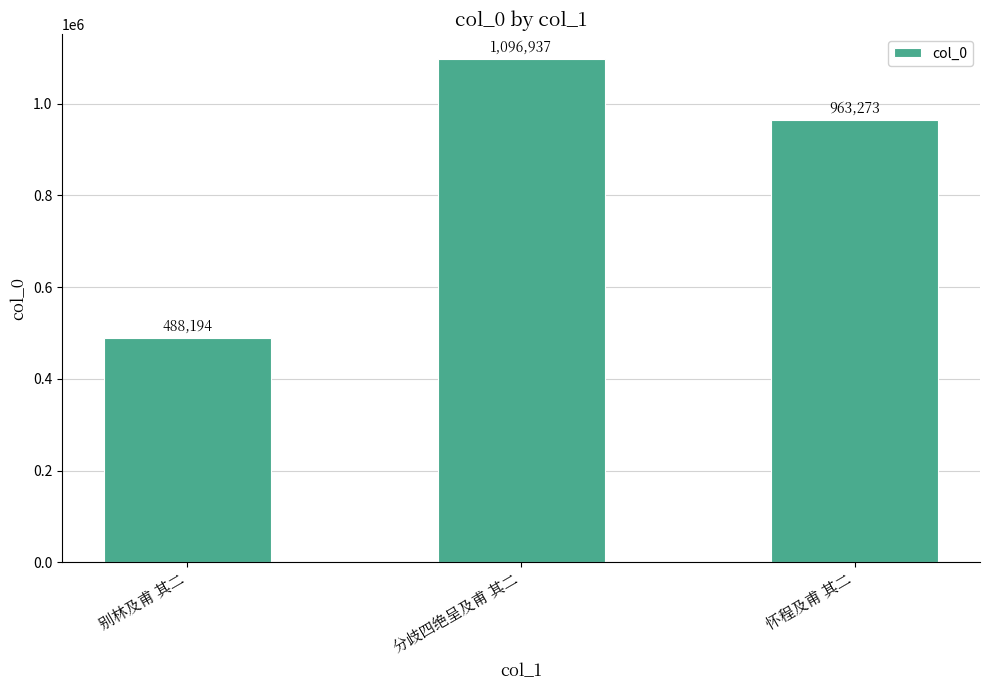

What is the greatest value displayed?

1096937